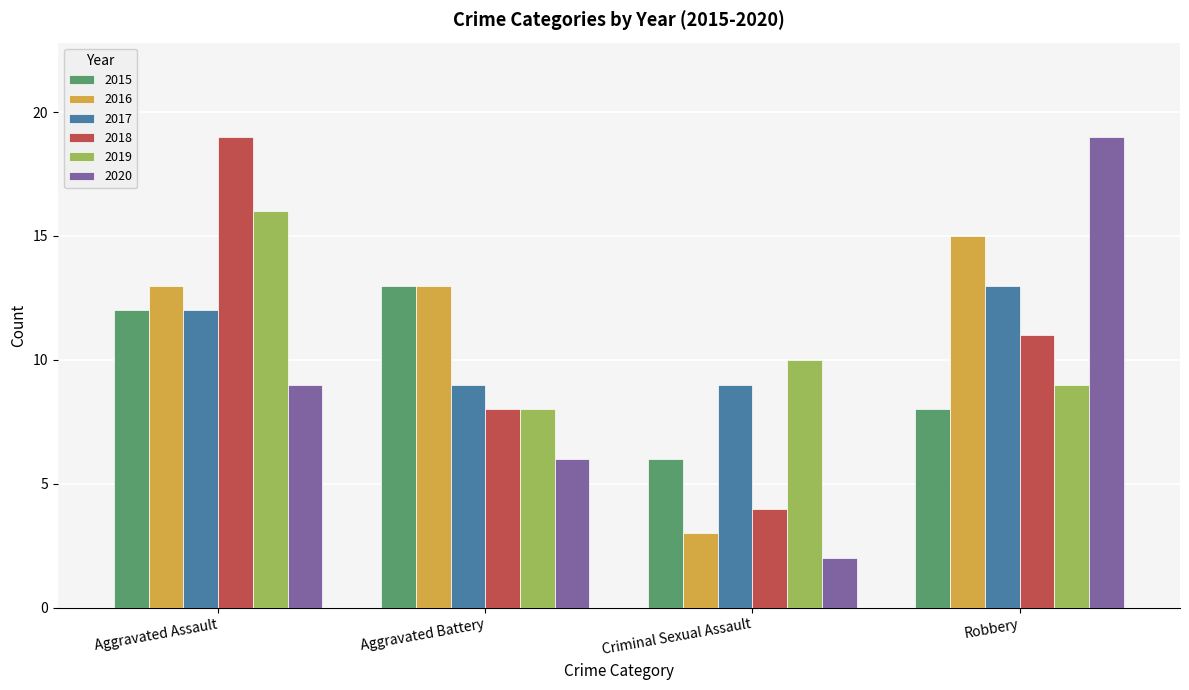

How many bars are there in total?

24